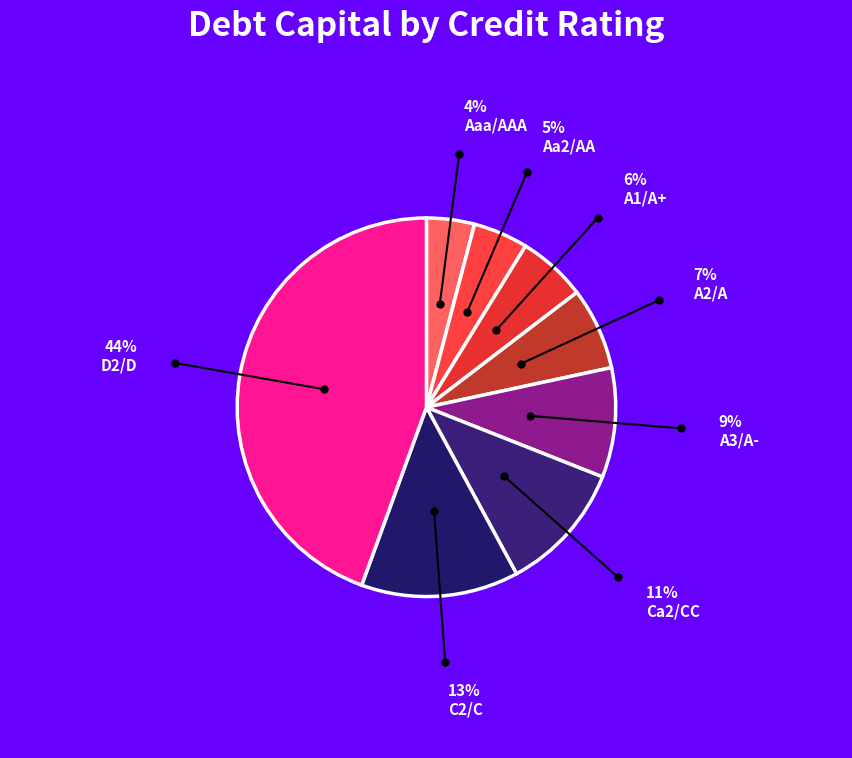

How many segments does this pie chart have?

8